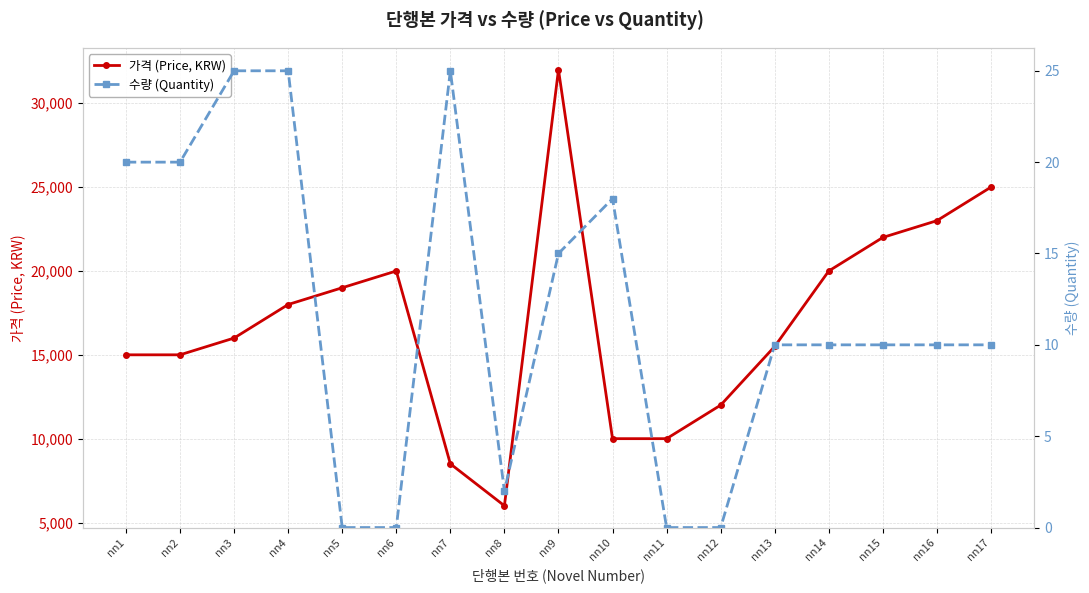

List the labels in order of 수량 (Quantity) value, smallest first.

nn5, nn6, nn11, nn12, nn8, nn13, nn14, nn15, nn16, nn17, nn9, nn10, nn1, nn2, nn3, nn4, nn7